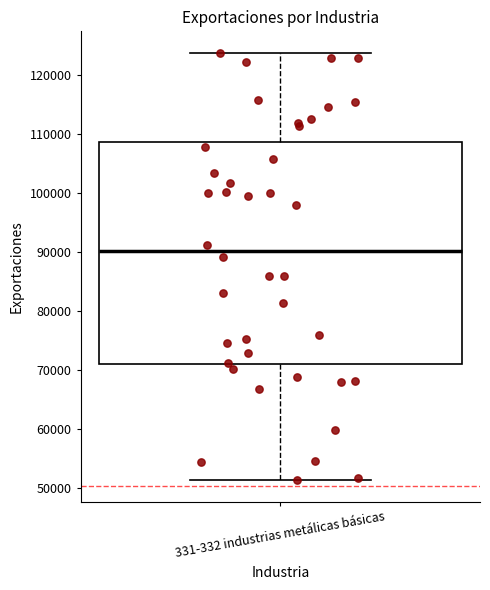

Where is the upper edge of the box for 331-332 industrias metálicas básicas on the y-axis? The values are not printed on the chart, so give them approximately, as read against the axis.

109000